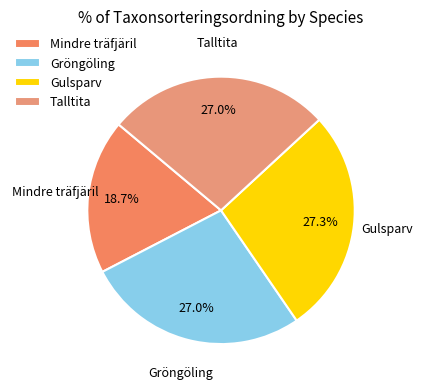

What is the ratio of the value at Gröngöling to the value at Mindre träfjäril?

1.4